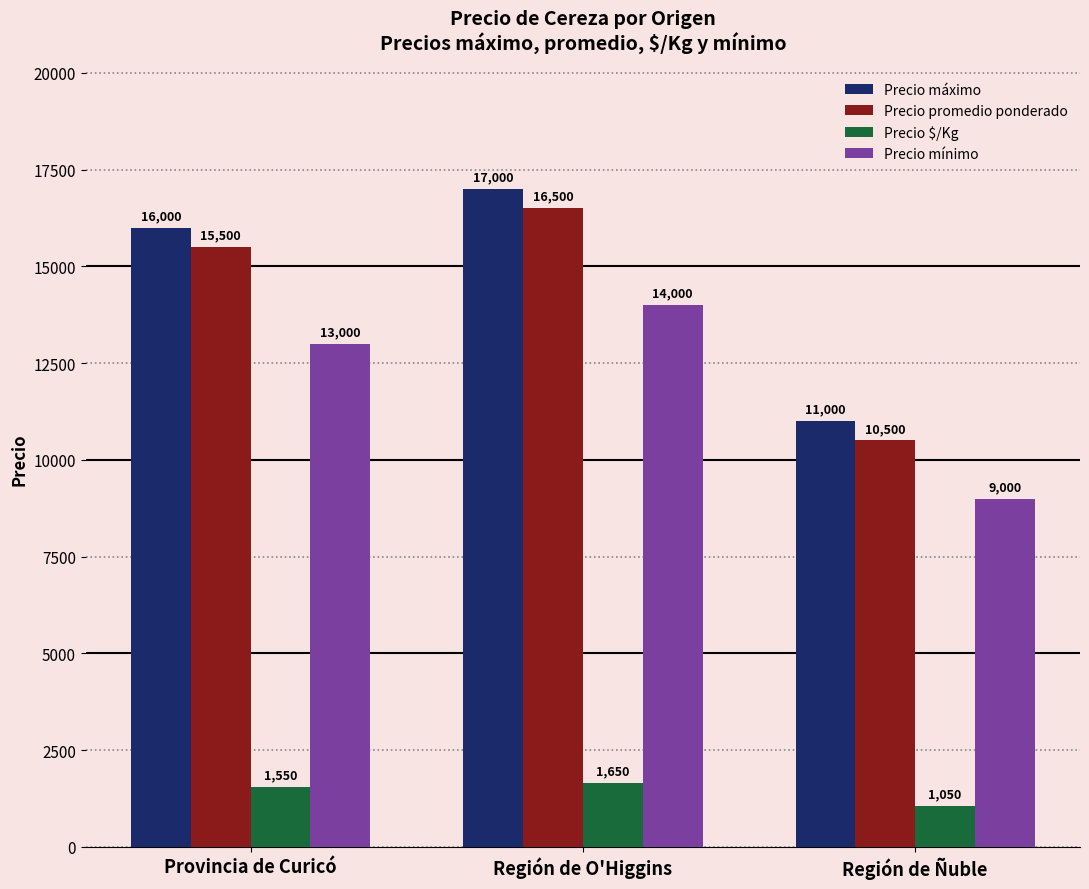

Are the bars grouped side by side (vs. stacked)?

Yes